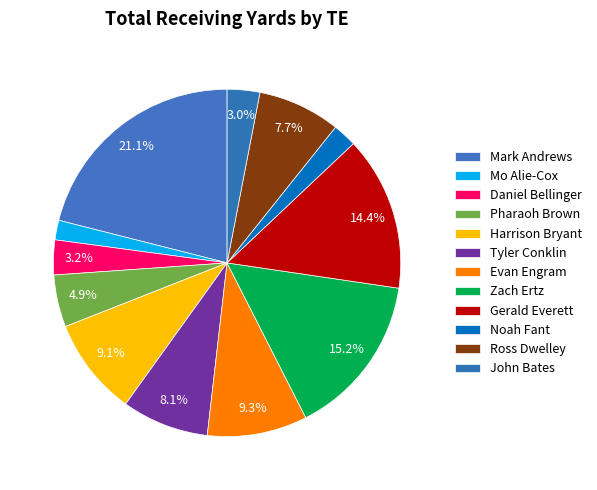

Is it true that Ross Dwelley is 1% of the pie?

False